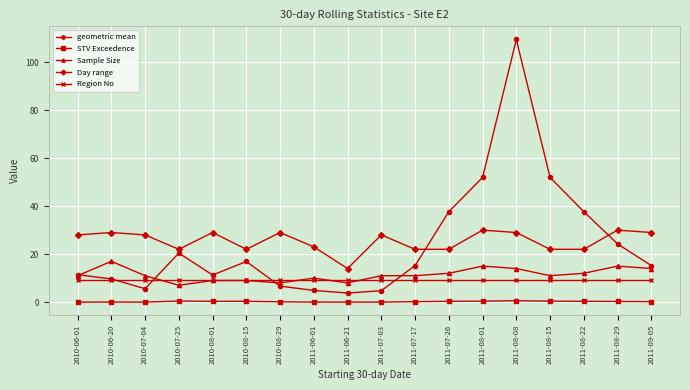

Which series changed the most between 2010-08-15 and 2011-09-05?

Day range